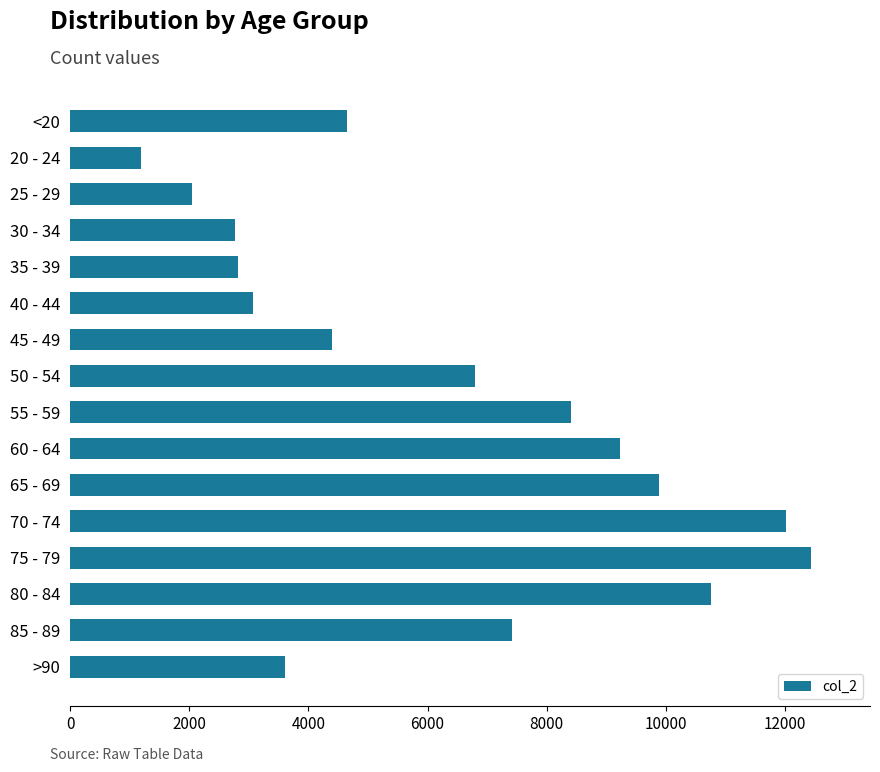

What is the ratio of the value at 20 - 24 to the value at 45 - 49?

0.3